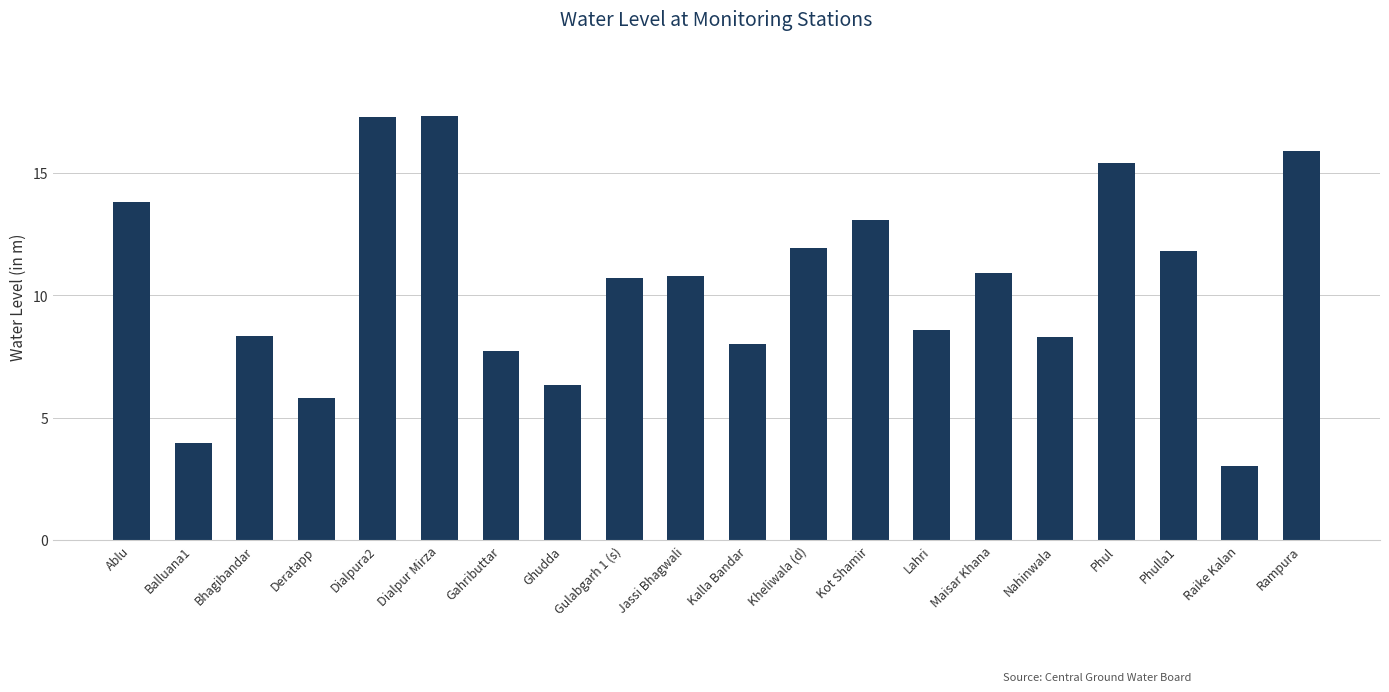

What is the approximate value at Deratapp?

5.8